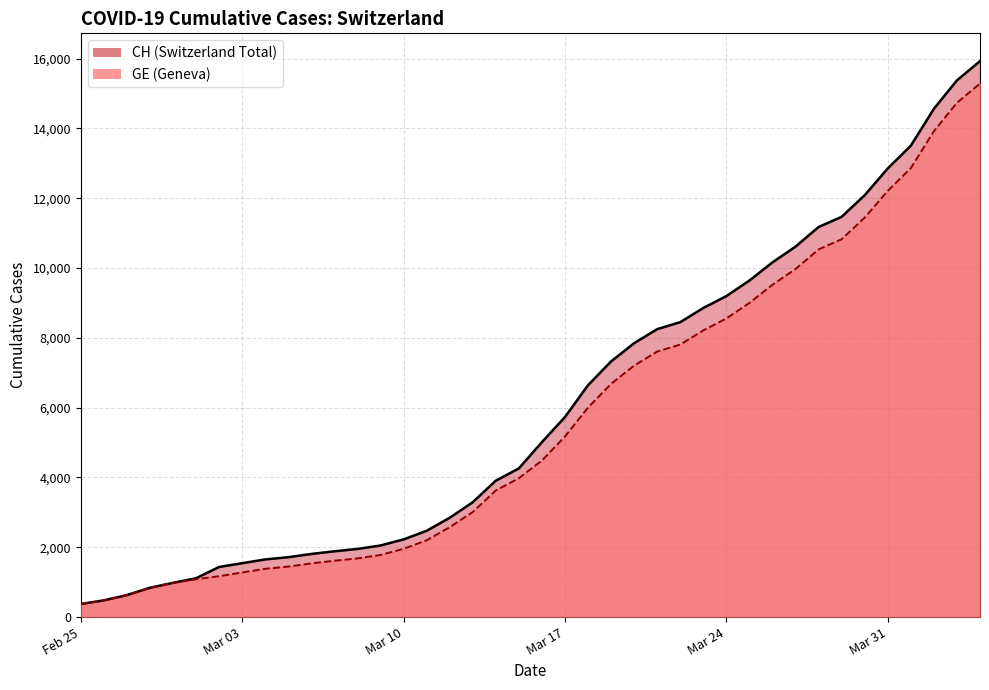

What are all the series names shown in the legend?

CH, GE